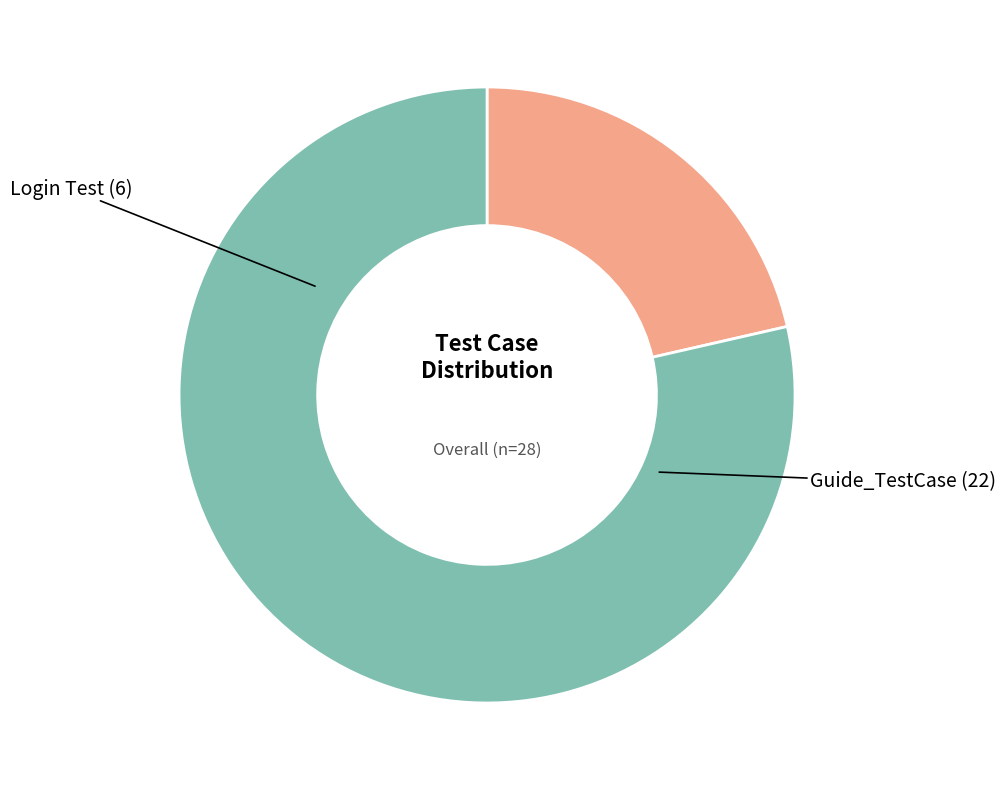

Is there any slice that represents more than half of the pie?

Yes